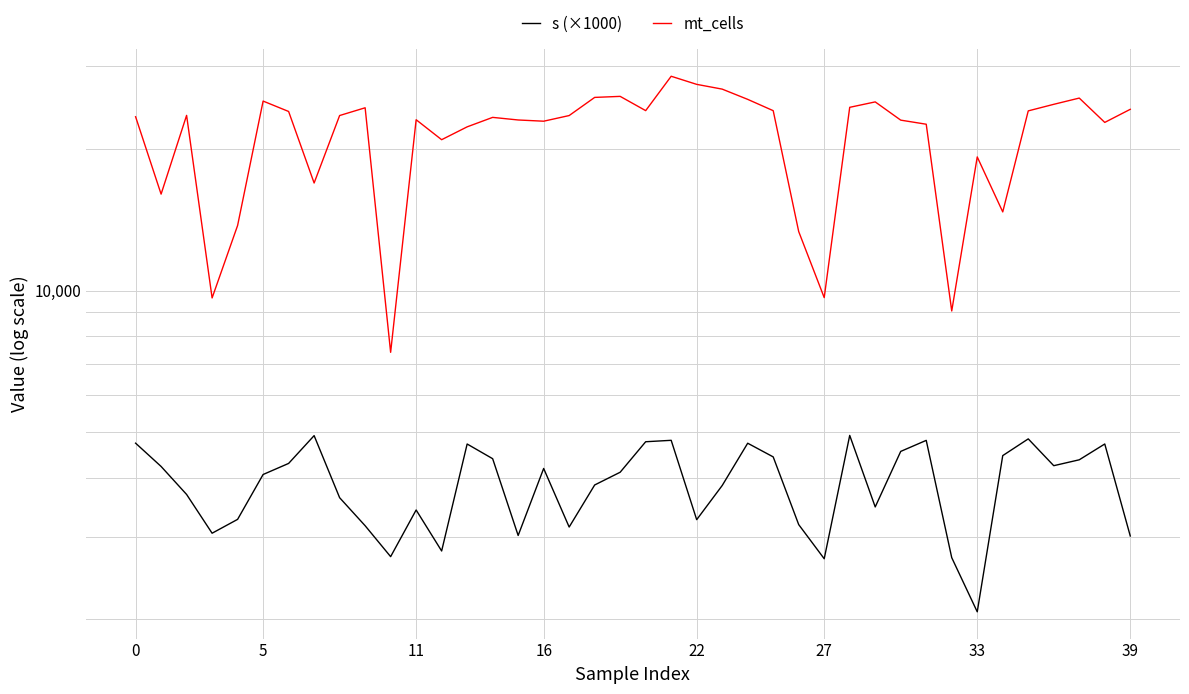

Reading left to right, transcribe all the data shown in this chart.

s (×1000): 4742.7	4231.5	3689.4	3051.4	3265.7	4068.0	4294.7	4920.9	3631.1	3165.6	2720.7	3418.9	2797.2	4723.1	4395.2	3017.9	4190.0	3145.1	3864.5	4113.6	4775.9	4809.3	3260.7	3854.2	4741.4	4434.2	3182.9	2692.8	4926.2	3470.4	4555.1	4808.0	2707.1	2076.6	4462.3	4843.1	4247.3	4371.7	4723.5	3010.3
mt_cells: 23456.0	16058.0	23613.0	9658.0	13772.0	25326.0	24069.0	16956.0	23595.0	24508.0	7400.0	23115.0	20962.0	22323.0	23383.0	23087.0	22949.0	23593.0	25785.0	25916.0	24168.0	28599.0	27487.0	26853.0	25540.0	24163.0	13367.0	9673.0	24563.0	25224.0	23069.0	22612.0	9061.0	19266.0	14718.0	24139.0	24927.0	25701.0	22814.0	24325.0